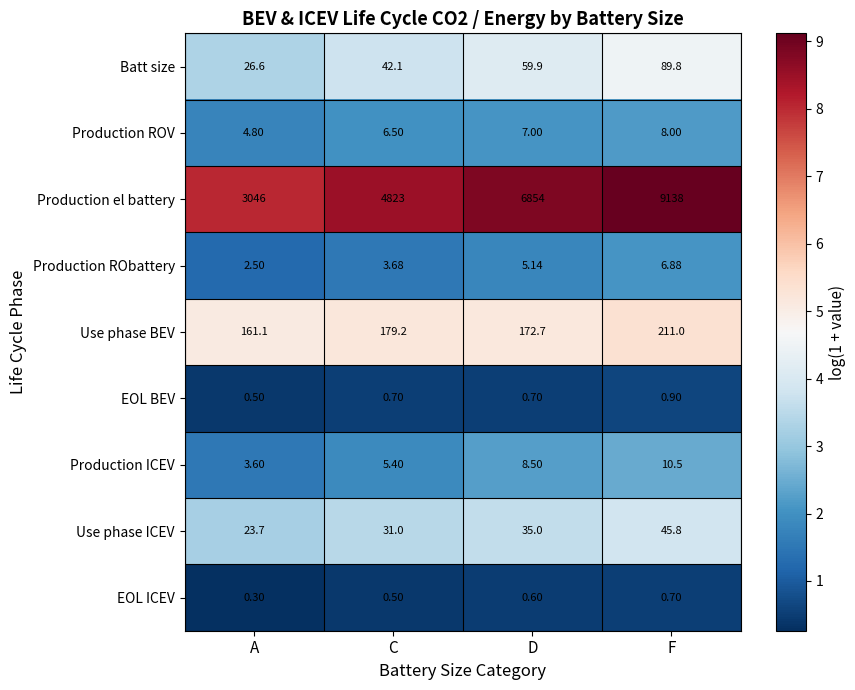

Which category has the lowest value in the EOL BEV series?

A